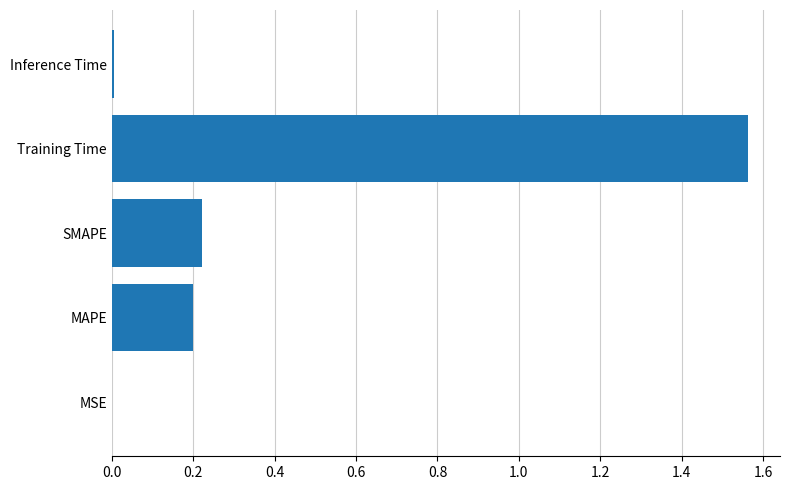

The chart shows a value of 0.7 at Training Time. True or false?

False